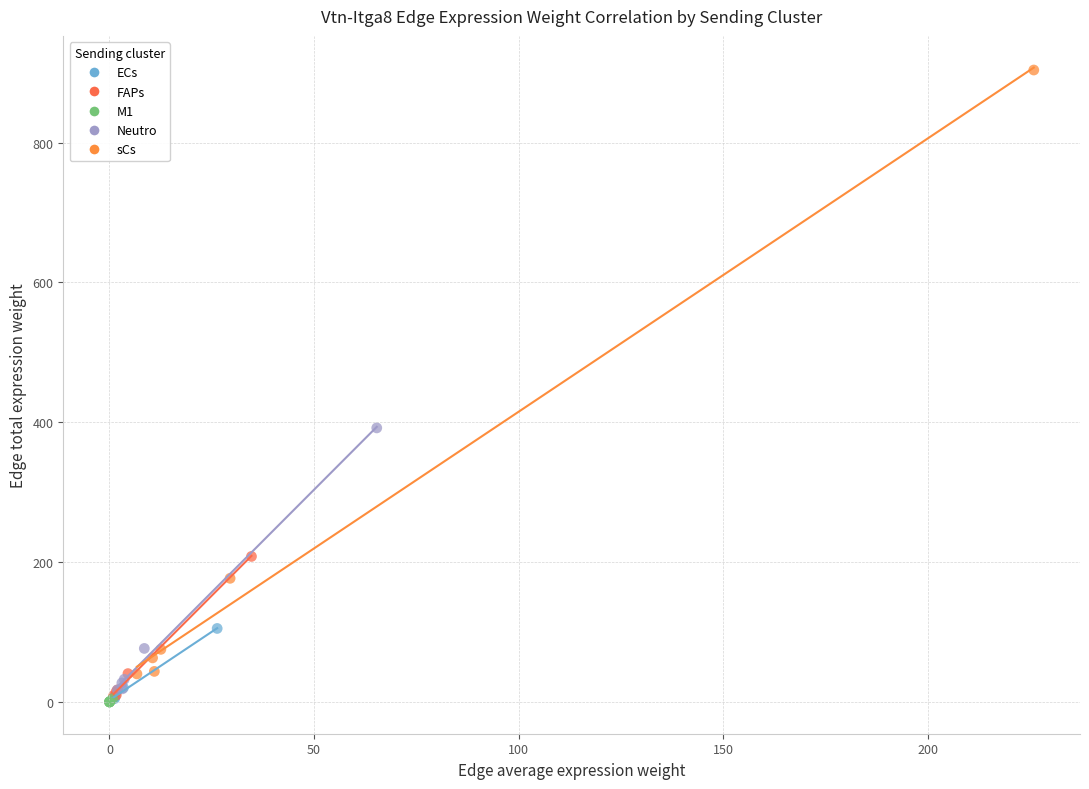

Which series contains the highest Y value?

sCs